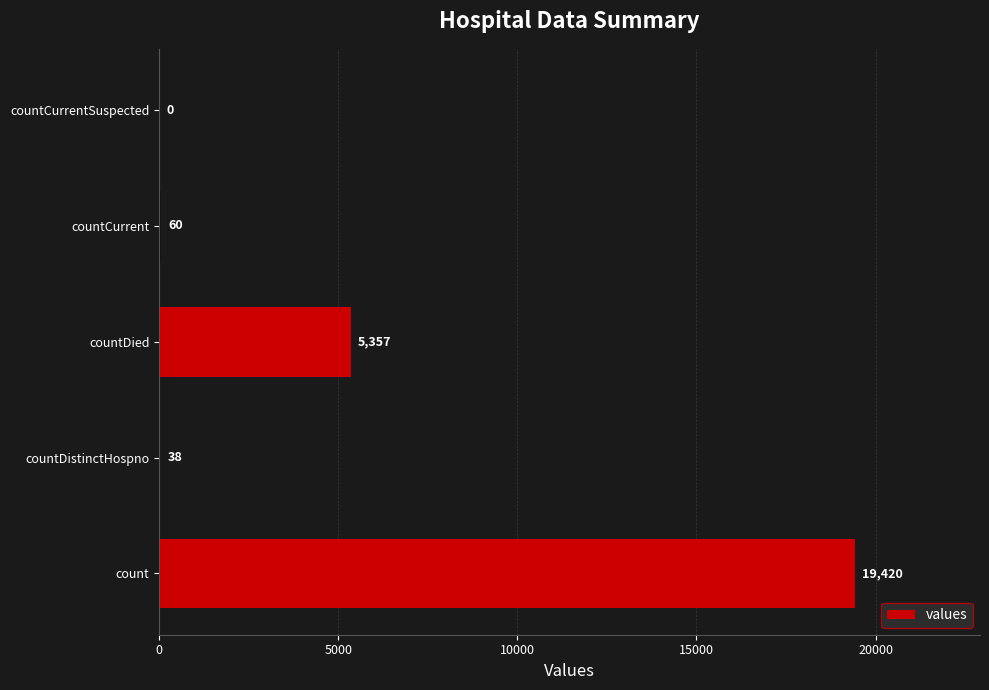

What is the sum of all values?

24875